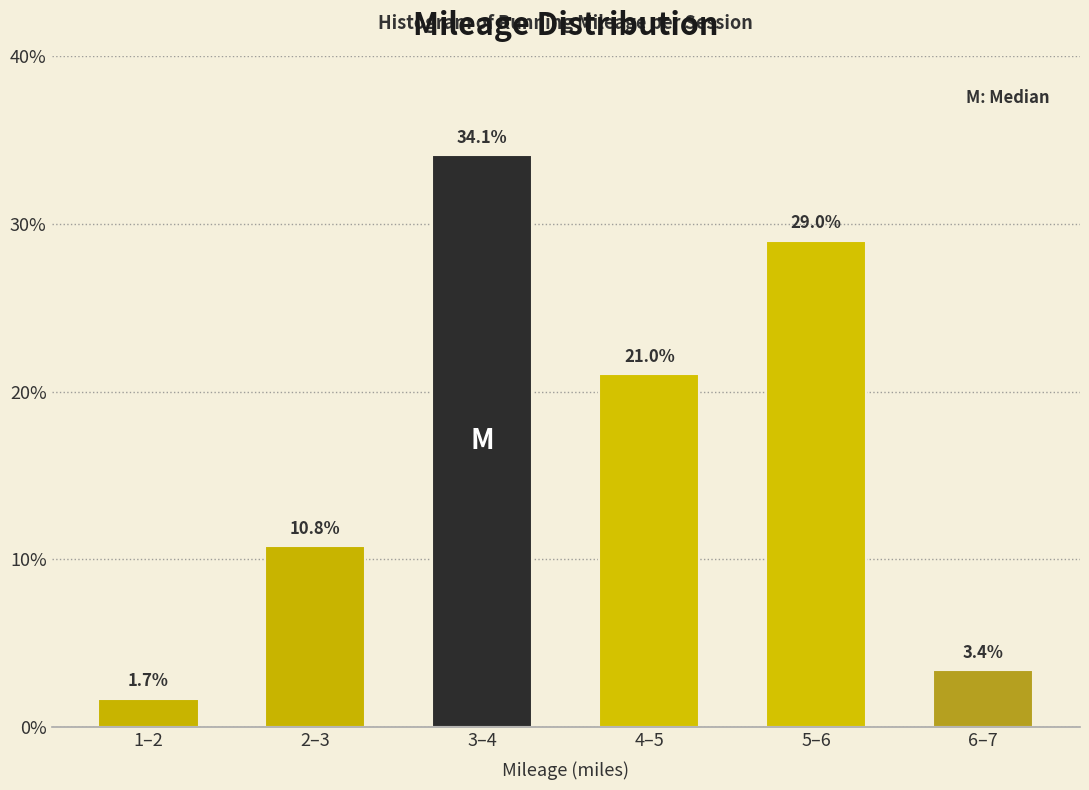

Reading right to left, transcribe all the data shown in this chart.

6–7=3.4	5–6=29.0	4–5=21.0	3–4=34.1	2–3=10.8	1–2=1.7